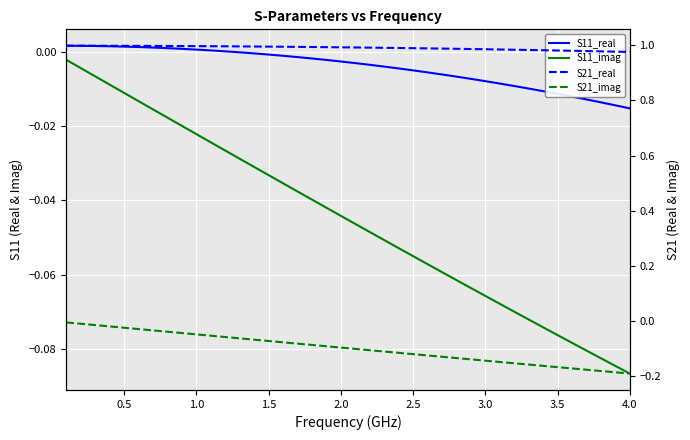

True or false: S21_imag has a value of -0.0 at 2.5.

False